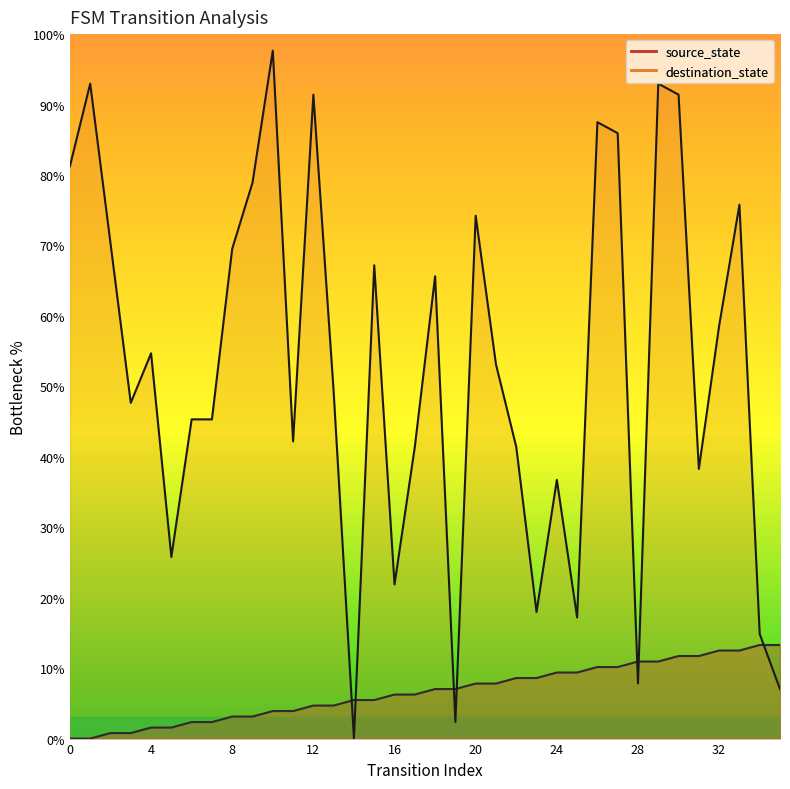

How many interior local valleys does the destination_state series have?

10